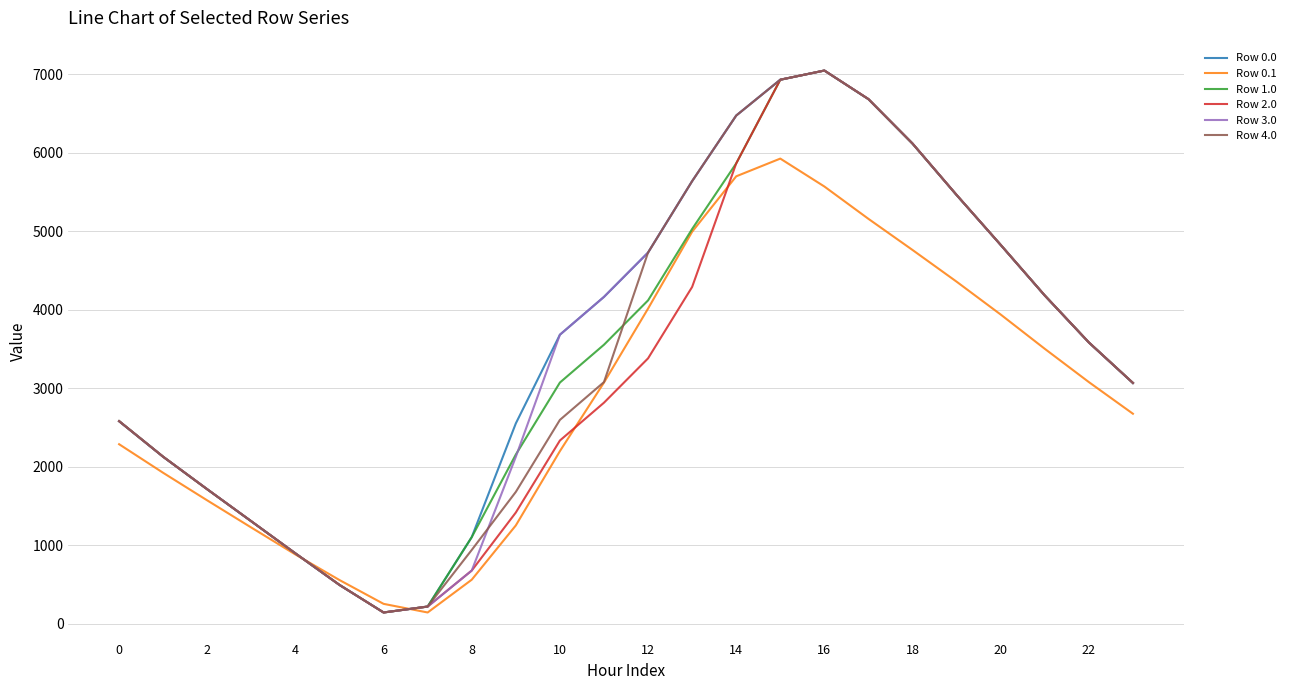

How many interior local peaks does the Row 4.0 series have?

1